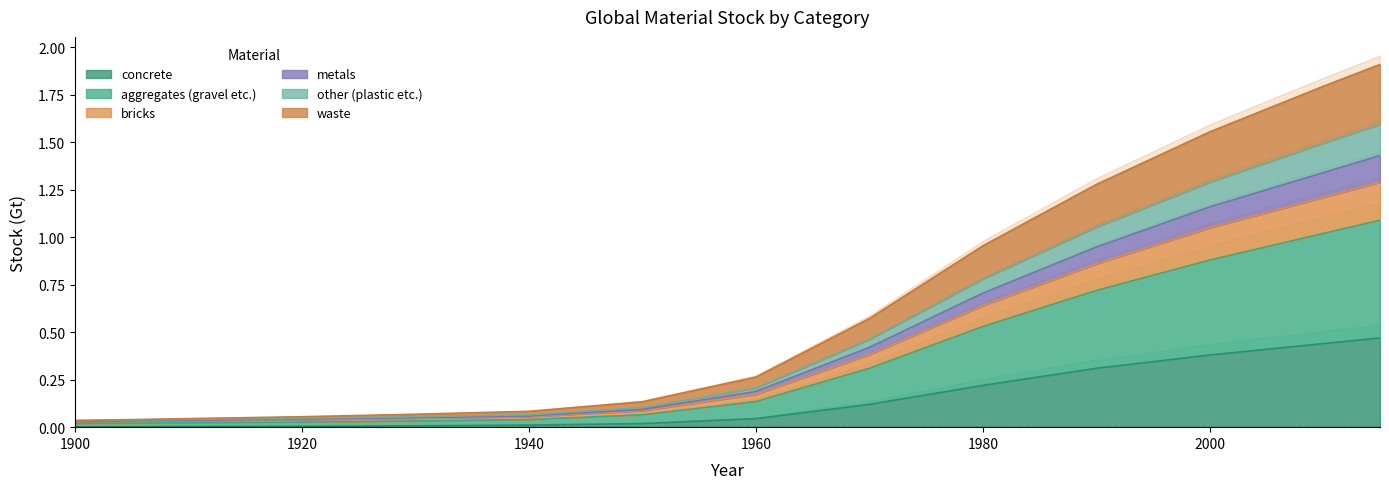

List the labels in order of aggregates (gravel etc.) value, smallest first.

1900, 1910, 1920, 1930, 1940, 1950, 1960, 1970, 1980, 1990, 2000, 2010, 2015